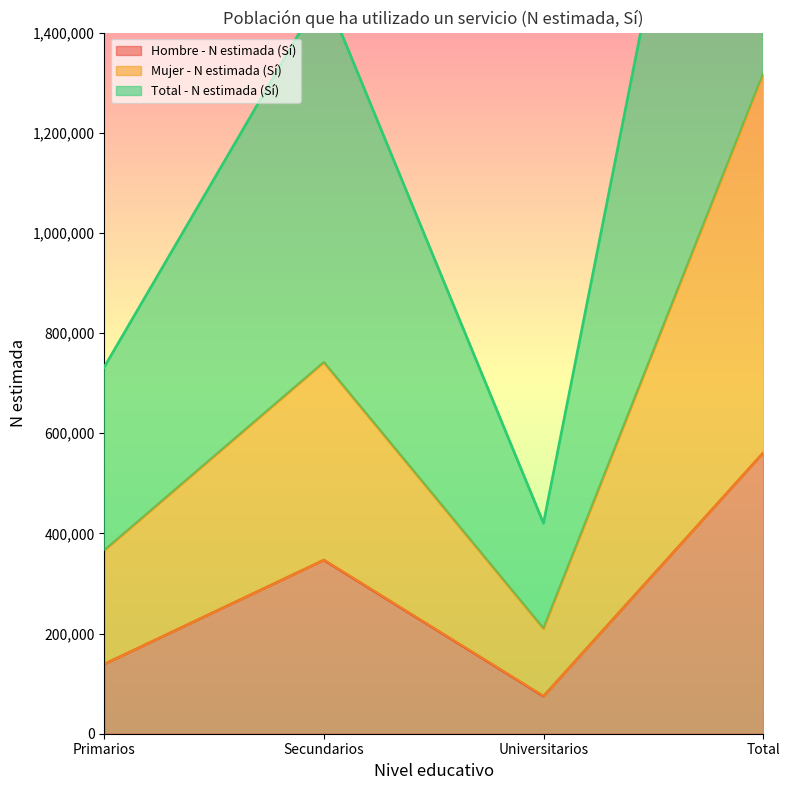

At which label is Hombre - N estimada (Sí) closest to 317857?

Secundarios